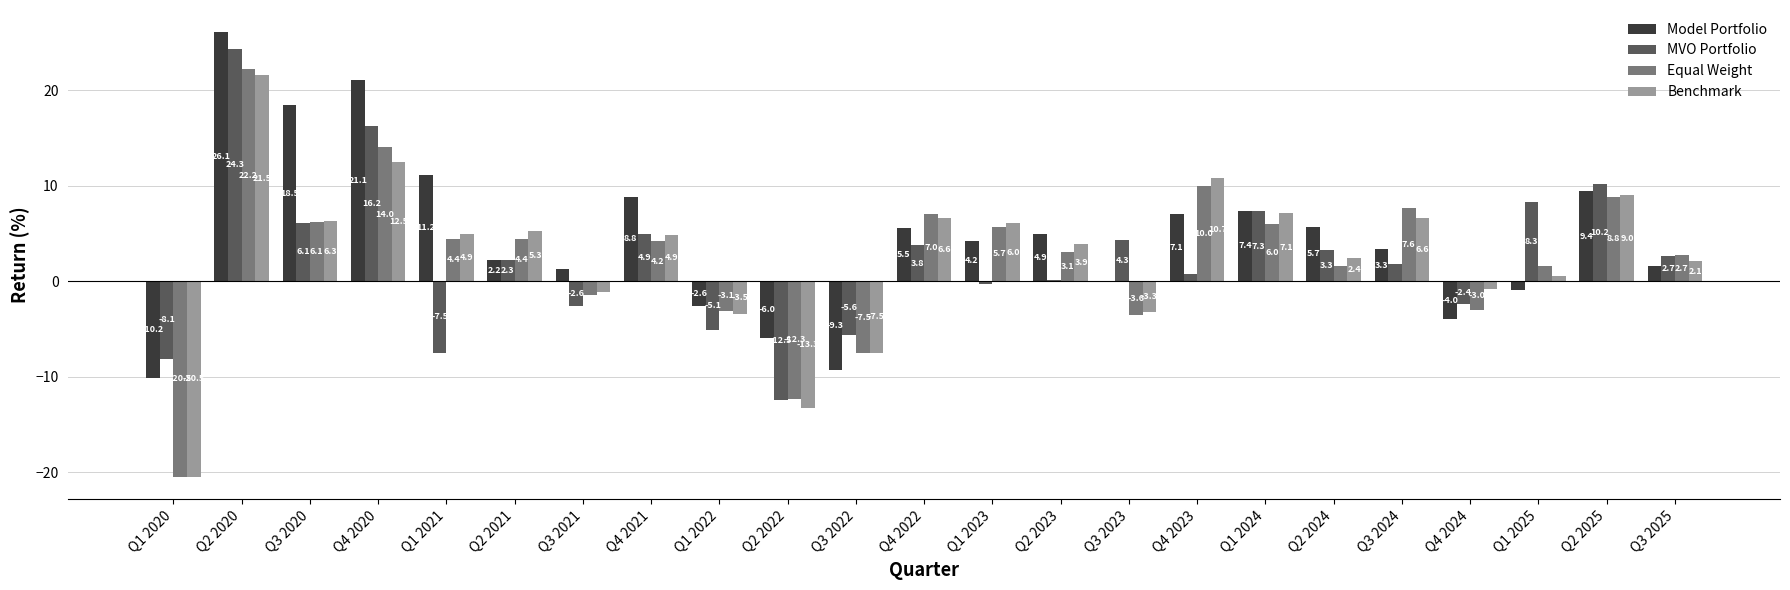

At which label does Equal Weight reach its peak?

Q2 2020